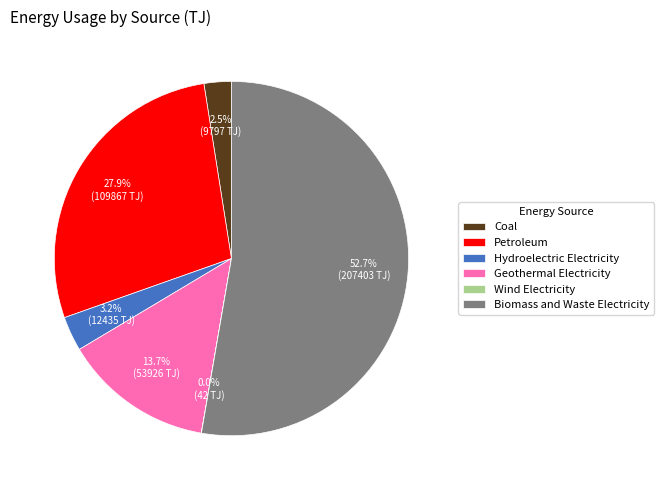

What is the majority slice?

Biomass and Waste Electricity